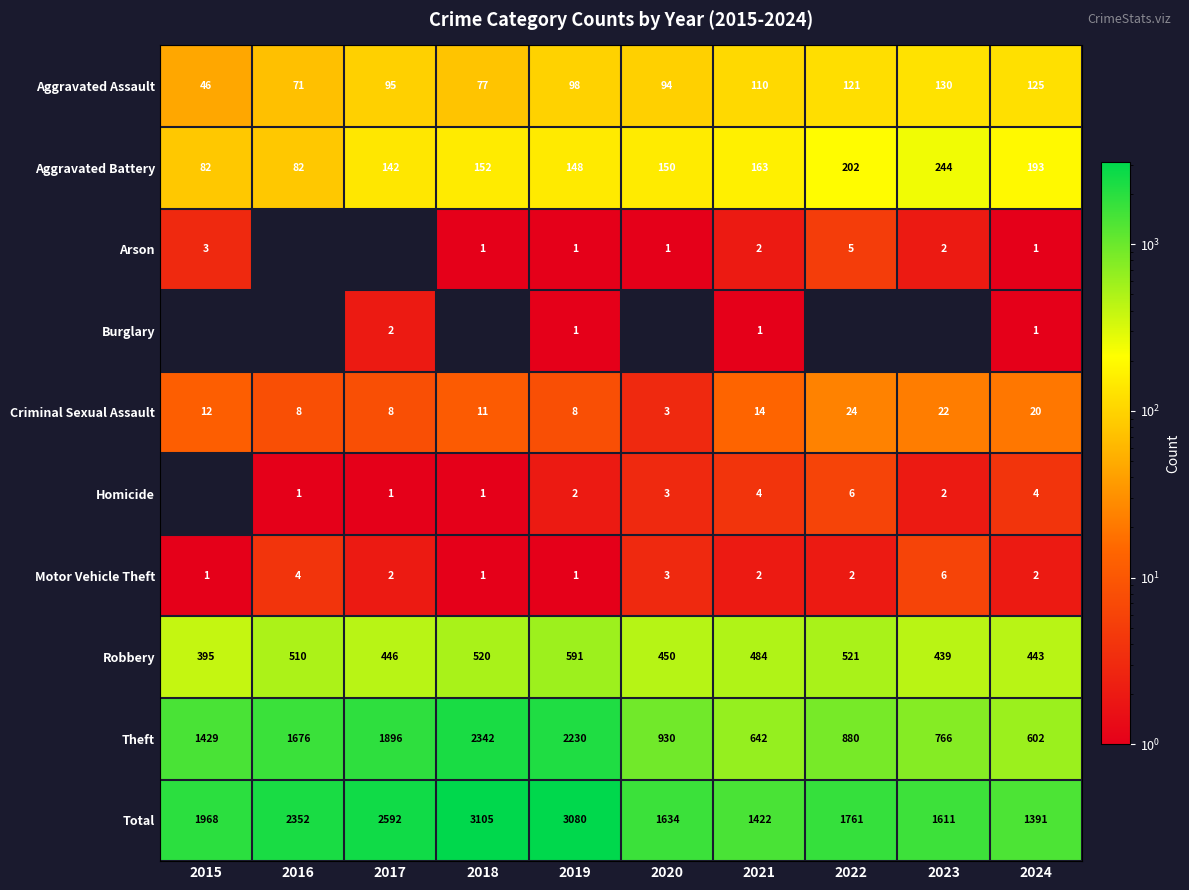

What is the spread (max minus min) of values at 2024?

1390